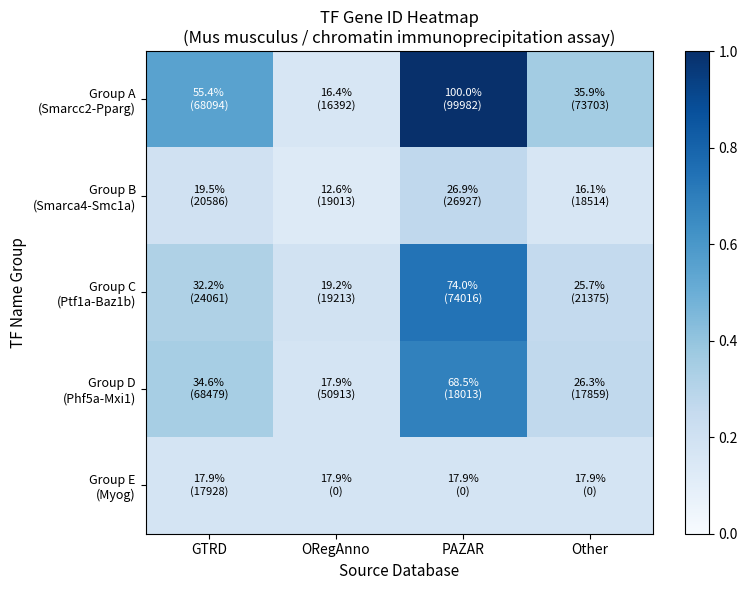

At which category does the chart reach its peak across all series?

PAZAR